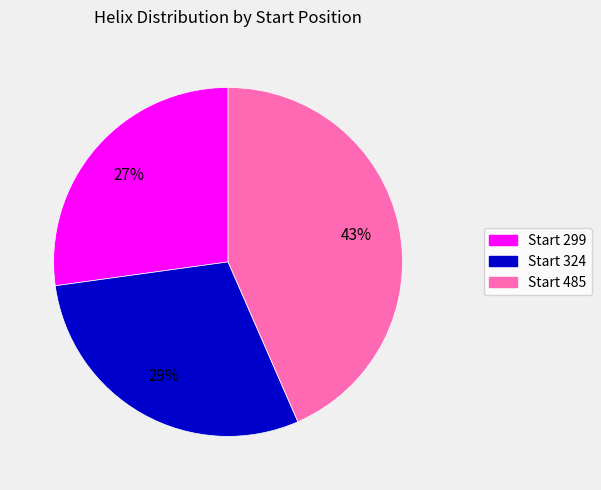

What is the ratio of the value at Start 485 to the value at Start 324?

1.5